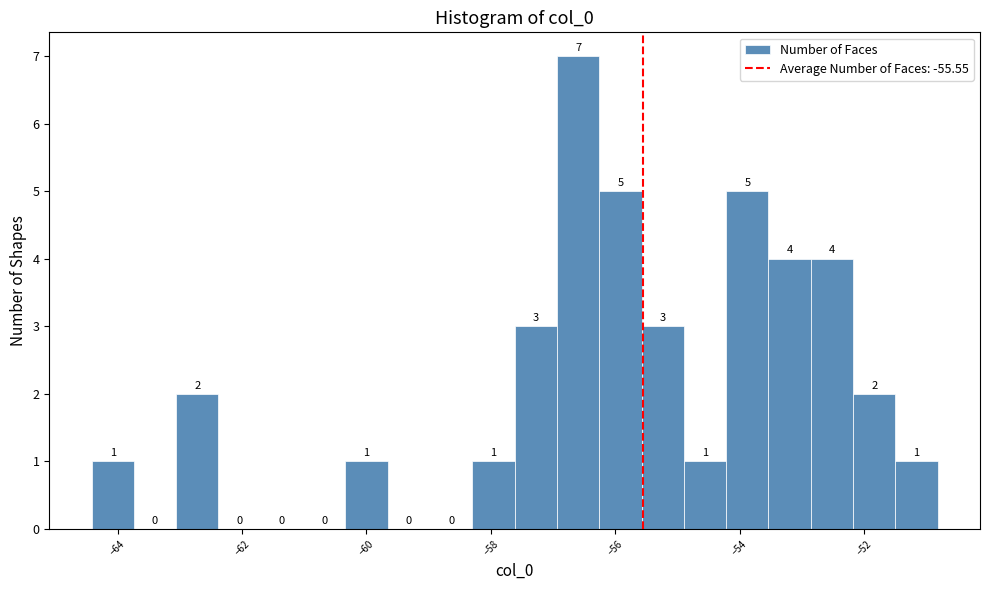

Around what value on the x-axis is the tallest bar? Give the approximate position of its centre, as read against the axis.

-56.6